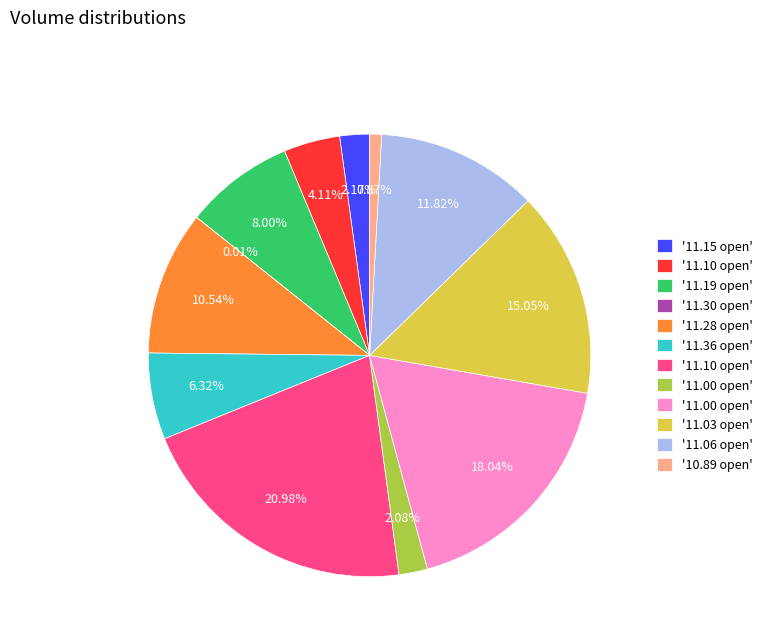

Does any single category account for the majority?

No